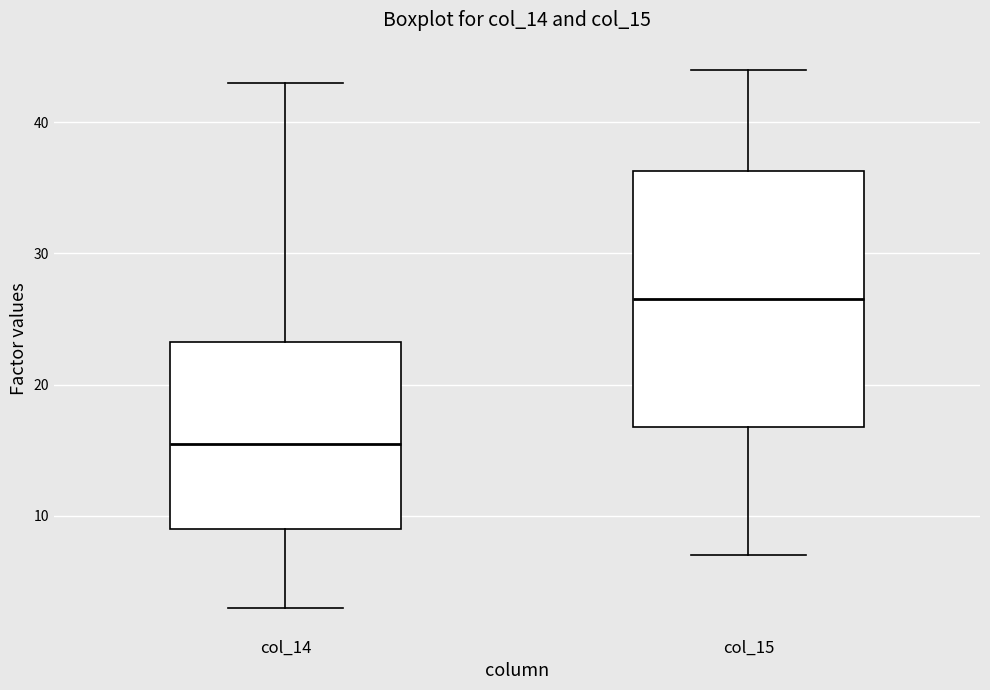

Reading left to right, read every box against the y-axis: the position of its median line, the range the box covers, and the ends of its whiskers. The values are not printed on the chart, so give them approximately, as read against the axis.

col_14: median 16, box 9 to 23, whiskers 3 to 43
col_15: median 27, box 17 to 36, whiskers 7 to 44